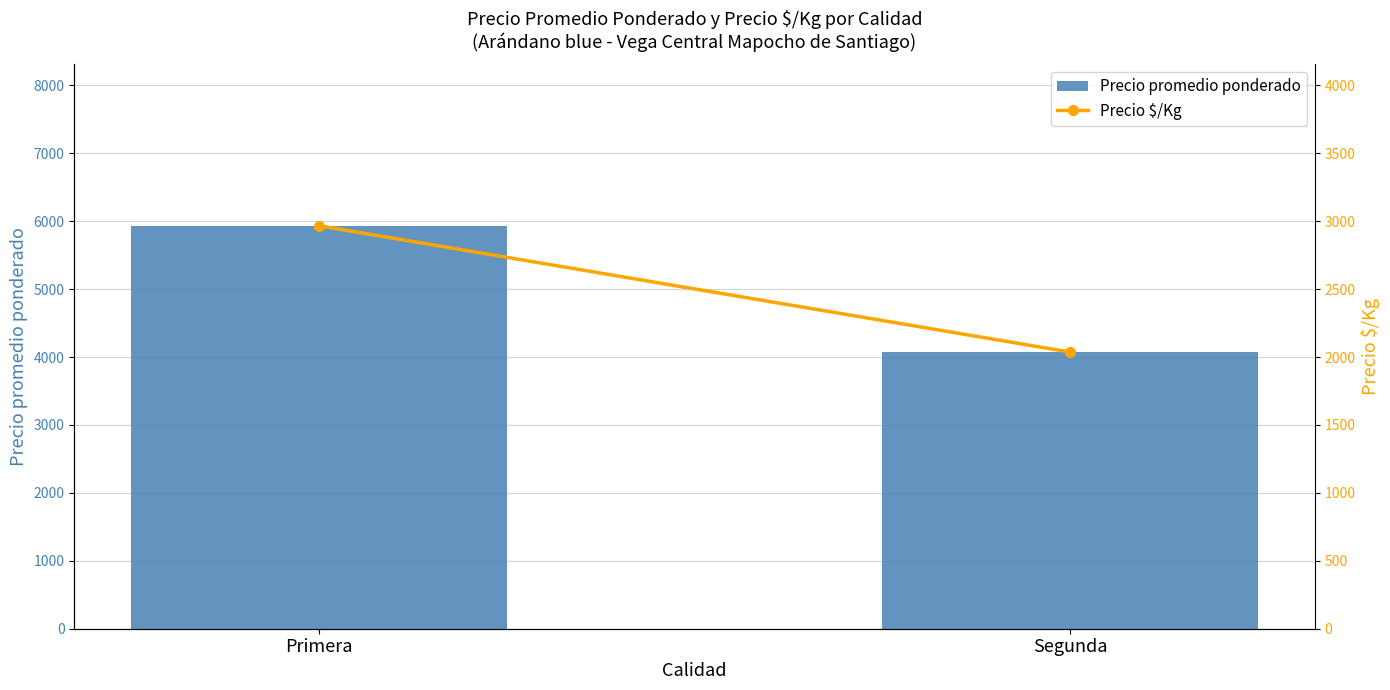

What is the average value of the Precio promedio ponderado series?

5003